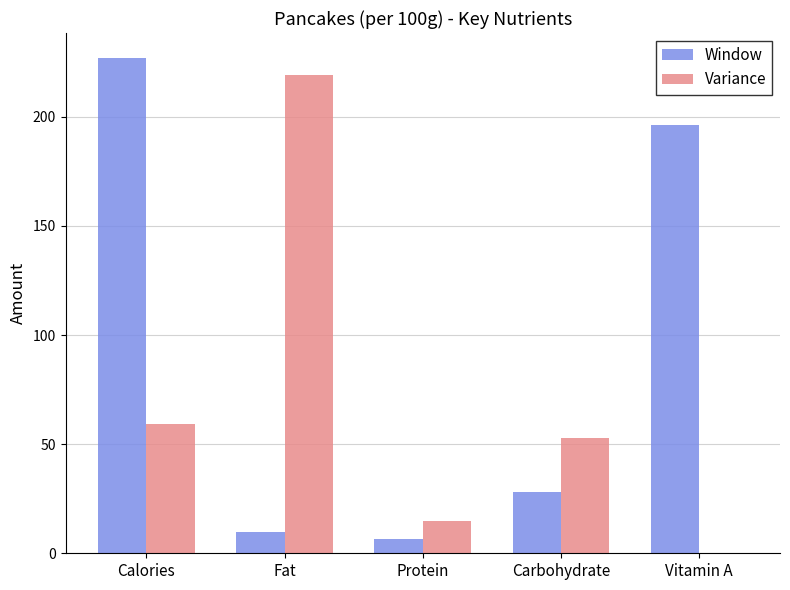

Which series changed the most between Fat and Protein?

Variance